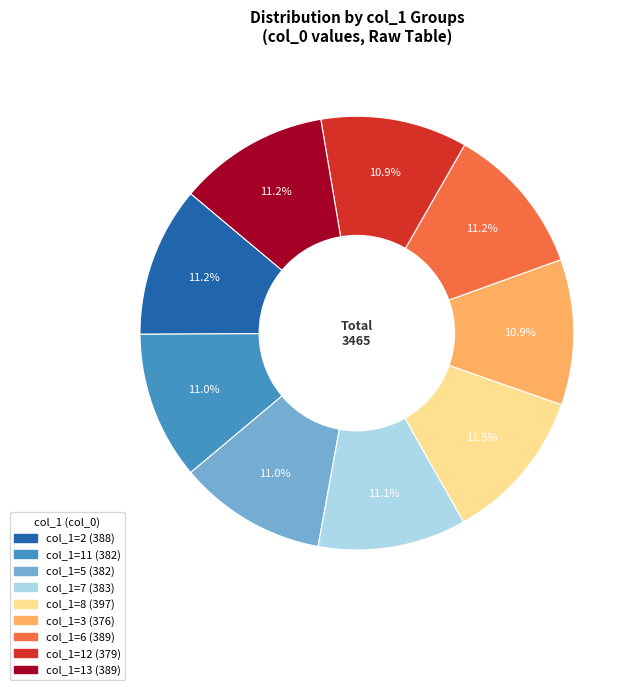

Is there any slice that represents more than half of the pie?

No